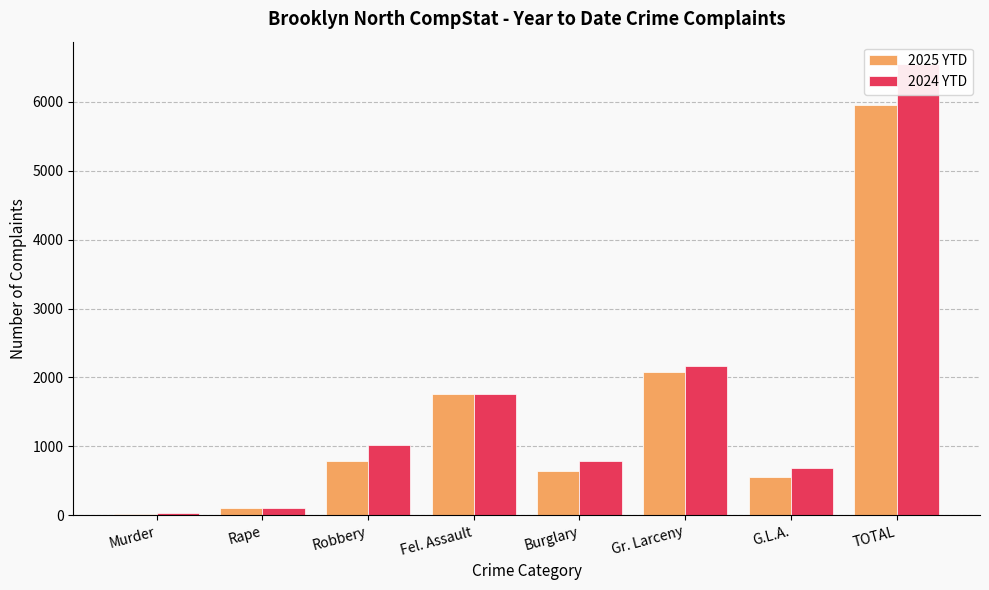

What is the spread (max minus min) of values at Rape?

11